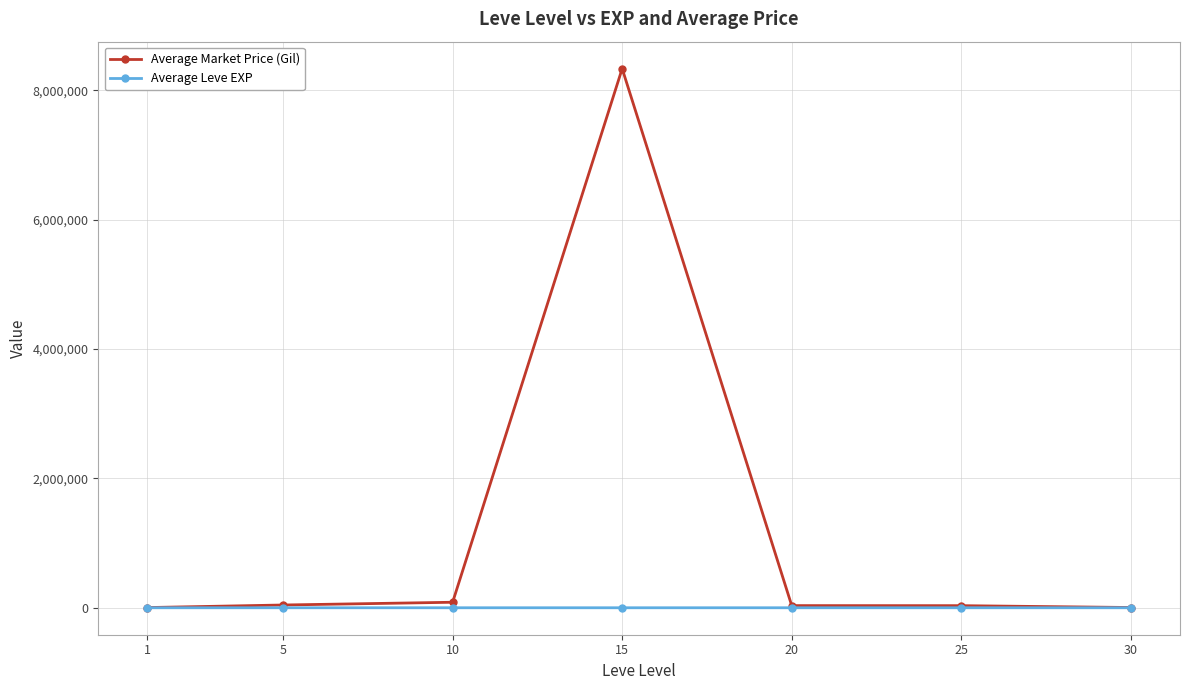

Which series has the widest spread of values?

Average Market Price (Gil)